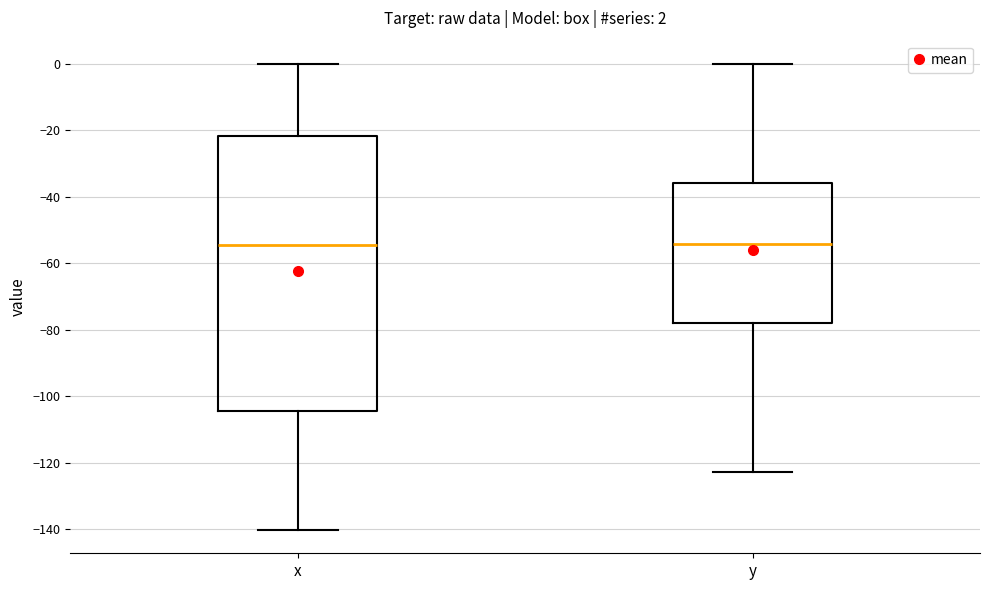

Which box is the tallest, from its lower edge to its upper edge?

x